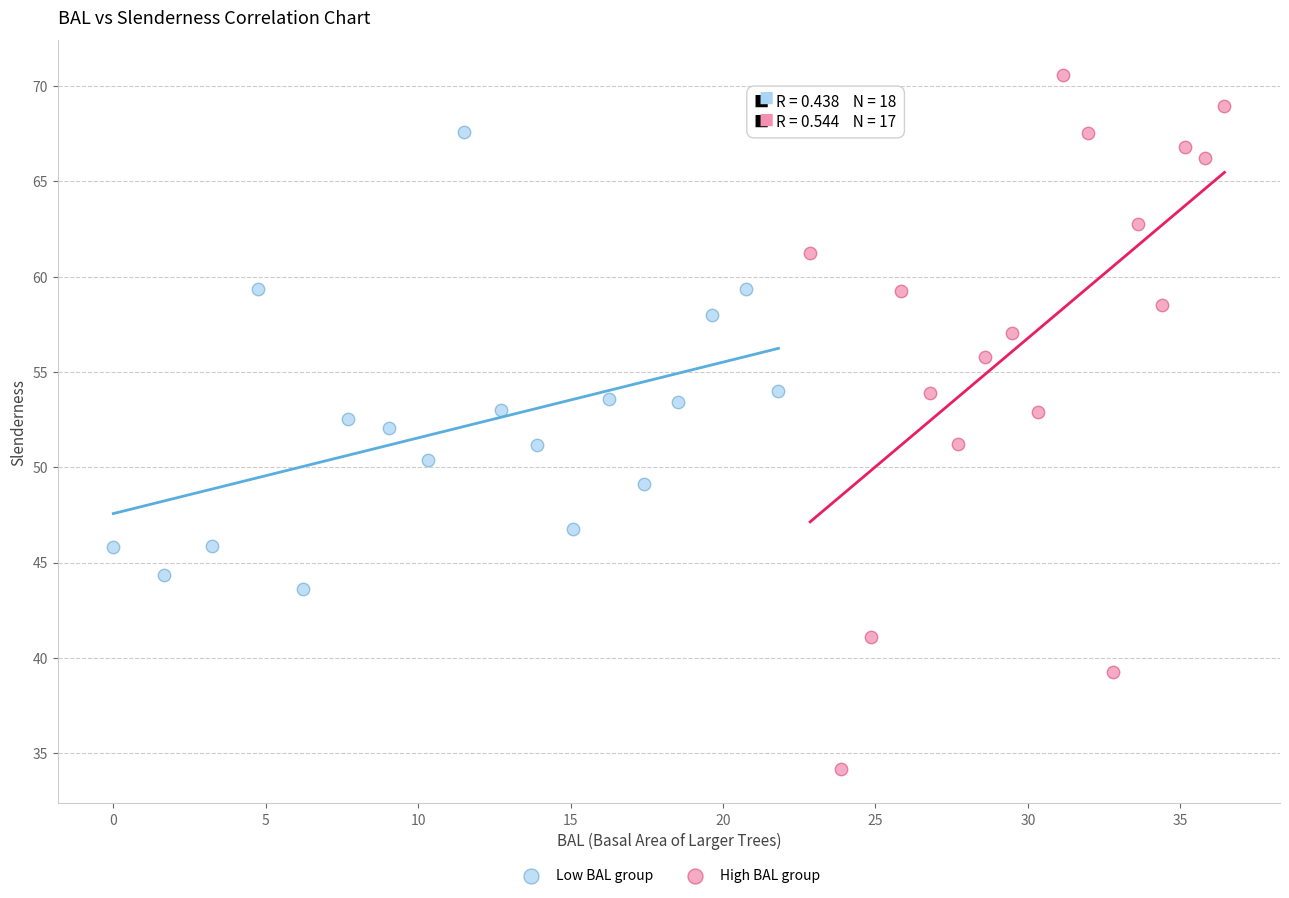

Which series contains the lowest Y value?

High BAL group